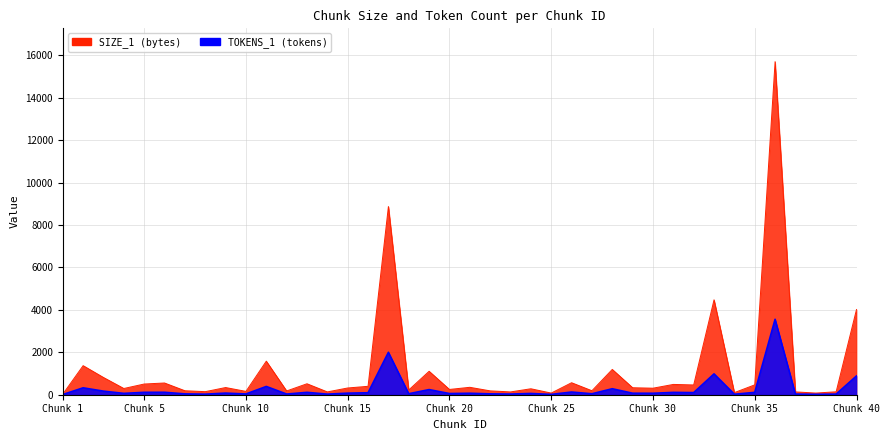

Rank the series at 29 from lowest to highest value.

TOKENS_1, SIZE_1